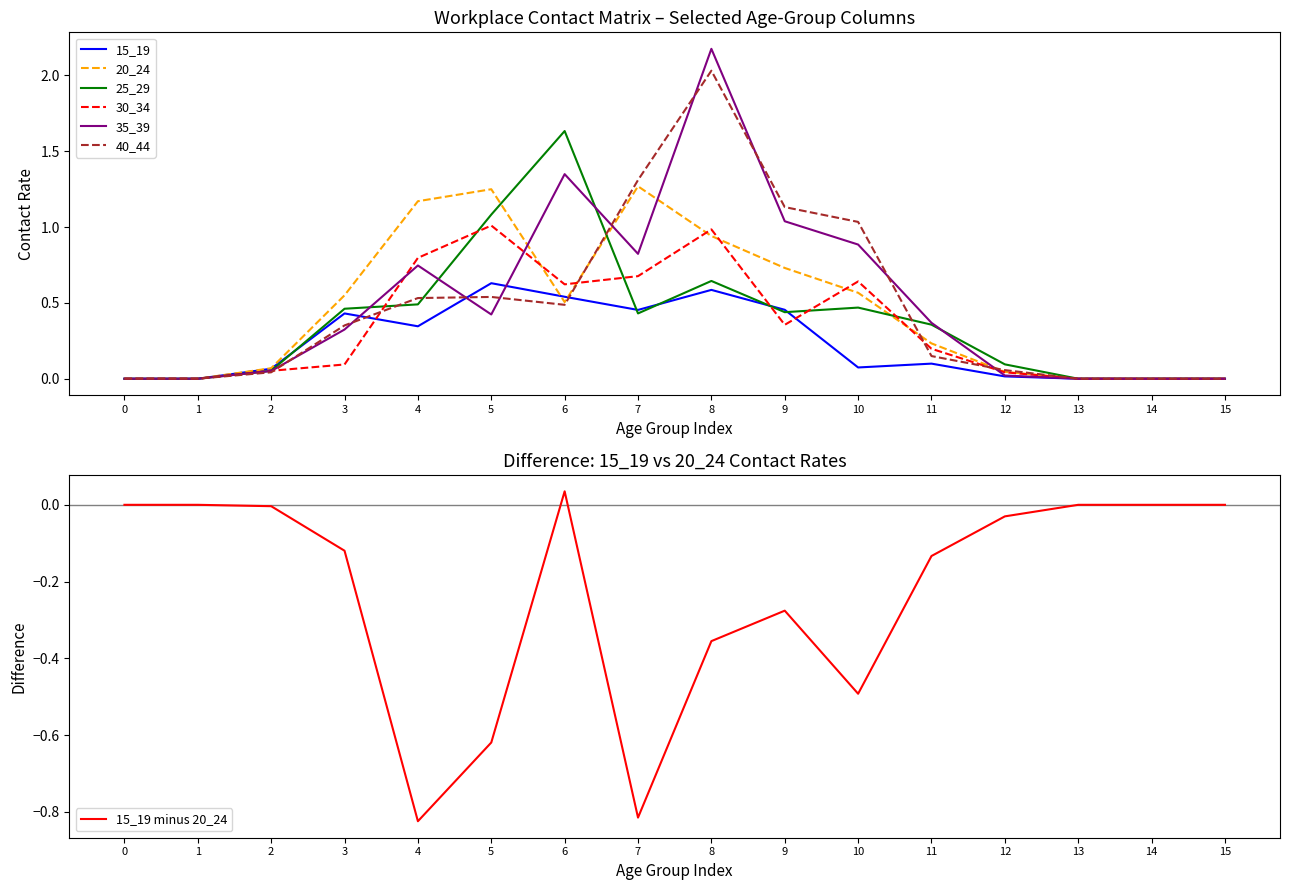

Which series has the largest total across all categories?

35_39